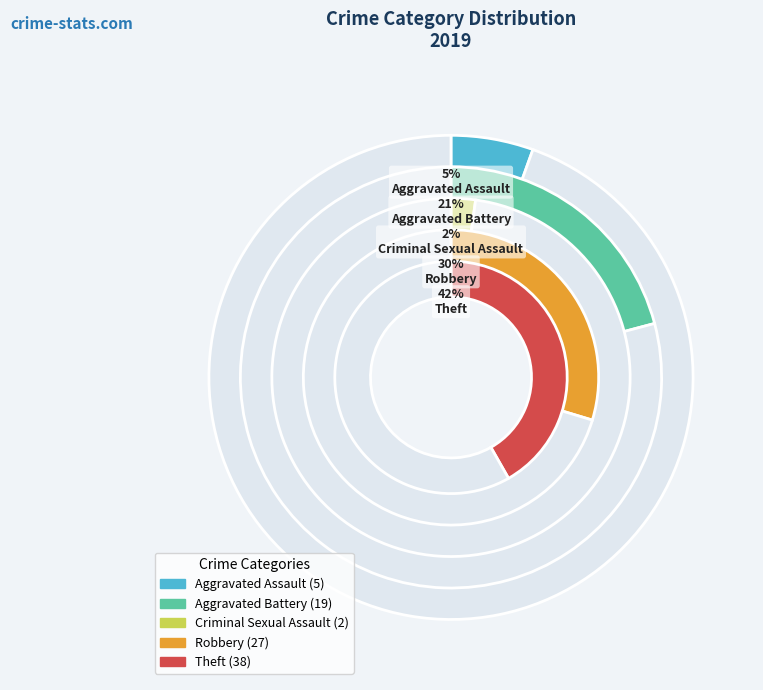

How many slices are in this pie chart?

5